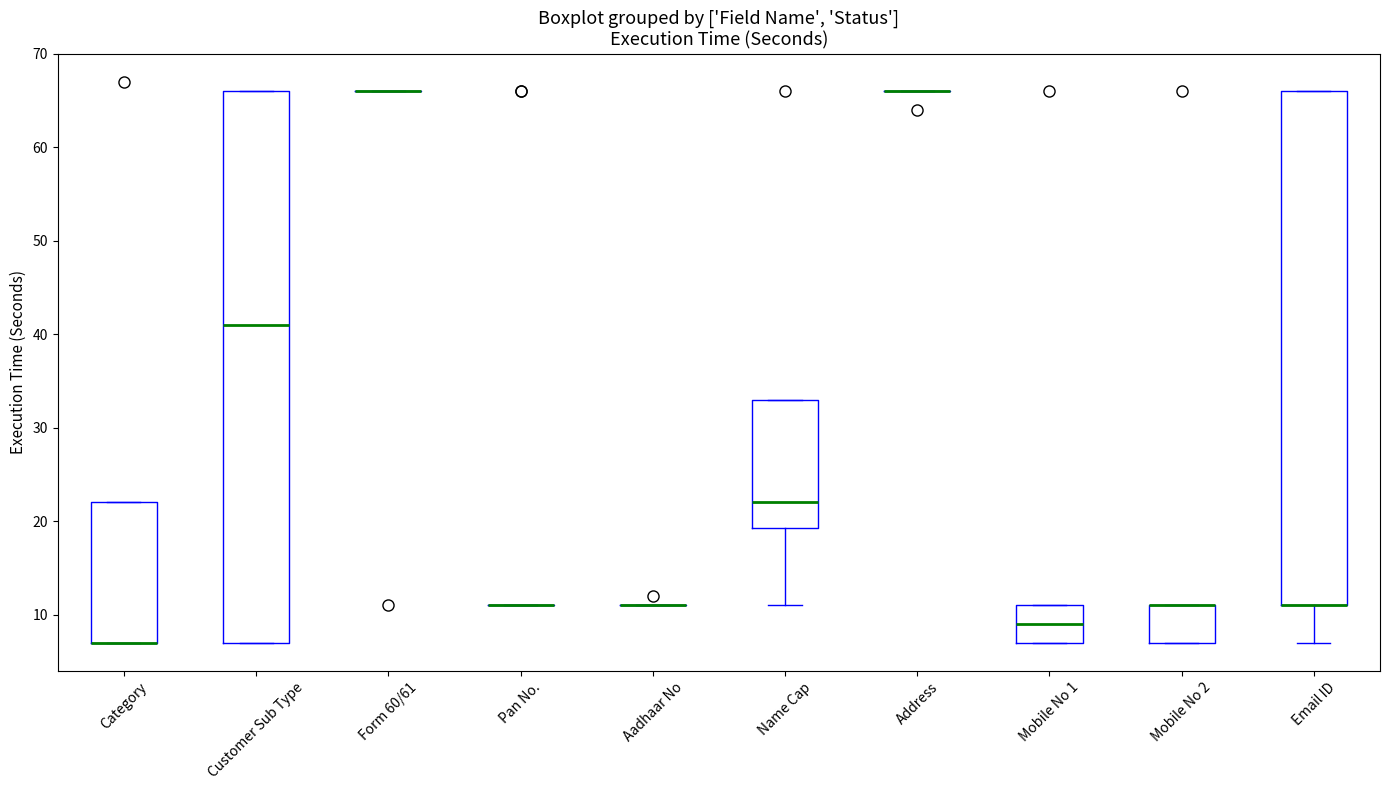

Reading left to right, read every box against the y-axis: the position of its median line, the range the box covers, and the ends of its whiskers. The values are not printed on the chart, so give them approximately, as read against the axis.

Category: median 7 (drawn on the box's lower edge), box 7 to 22, whiskers 7 to 22
Customer Sub Type: median 41, box 7 to 66, whiskers 7 to 66
Form 60/61: box collapsed to a line at 66, whiskers 66 to 66
Pan No.: box collapsed to a line at 11, whiskers 11 to 11
Aadhaar No: box collapsed to a line at 11, whiskers 11 to 11
Name Cap: median 22, box 19 to 33, whiskers 11 to 33
Address: box collapsed to a line at 66, whiskers 66 to 66
Mobile No 1: median 9, box 7 to 11, whiskers 7 to 11
Mobile No 2: median 11 (drawn on the box's upper edge), box 7 to 11, whiskers 7 to 11
Email ID: median 11 (drawn on the box's lower edge), box 11 to 66, whiskers 7 to 66